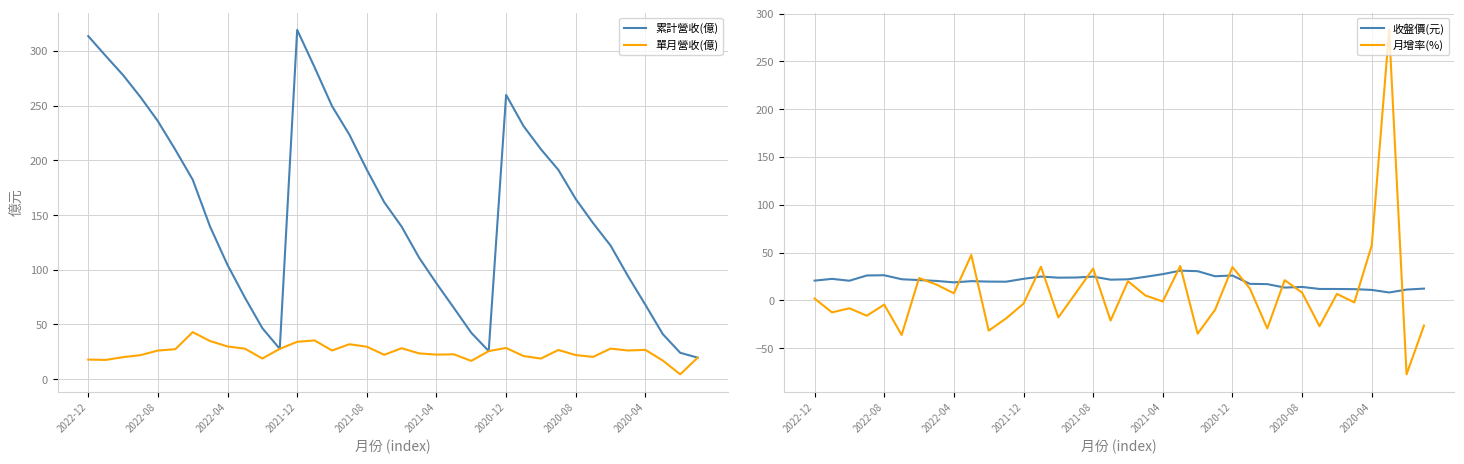

What is the highest value of the 單月營收(億) series?

43.0